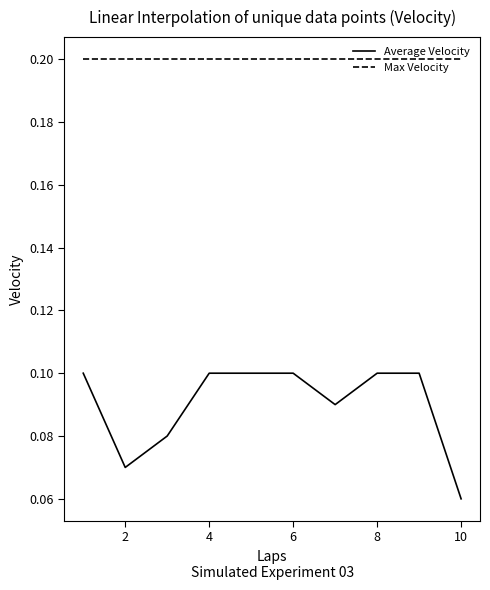

How many lines are shown in the chart?

2